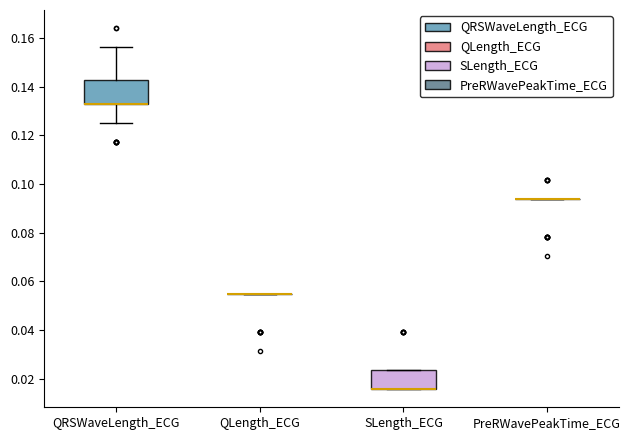

Reading left to right, read every box against the y-axis: the position of its median line, the range the box covers, and the ends of its whiskers. The values are not printed on the chart, so give them approximately, as read against the axis.

QRSWaveLength_ECG: median 0.132 (drawn on the box's lower edge), box 0.132 to 0.142, whiskers 0.126 to 0.156
QLength_ECG: box collapsed to a line at 0.054, whiskers 0.054 to 0.054
SLength_ECG: median 0.016 (drawn on the box's lower edge), box 0.016 to 0.024, whiskers 0.016 to 0.024
PreRWavePeakTime_ECG: box collapsed to a line at 0.094, whiskers 0.094 to 0.094